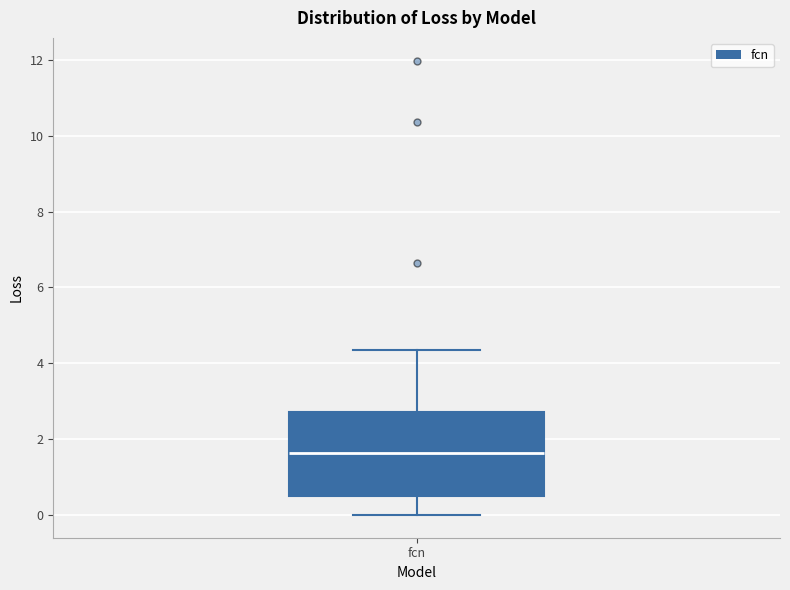

Read this box plot against the y-axis: the position of the median line, the range covered by the box, and the ends of both whiskers. The values are not printed on the chart, so give them approximately, as read against the axis.

median 1.6, box 0.6 to 2.8, whiskers 0.0 to 4.4